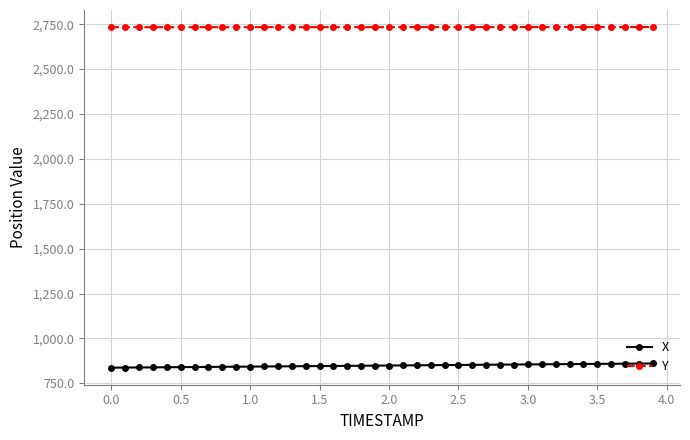

What is the value of the X point at the 35th from the left?

857.4